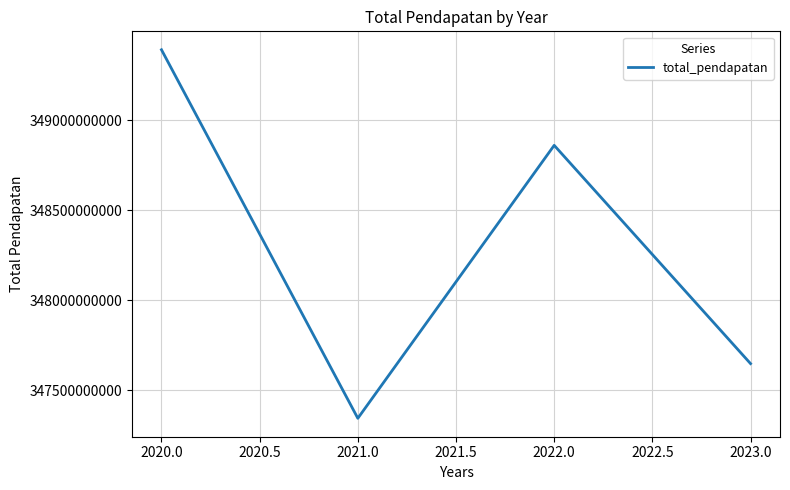

What is the ratio of the value at 2022.0 to the value at 2023.0?

1.0